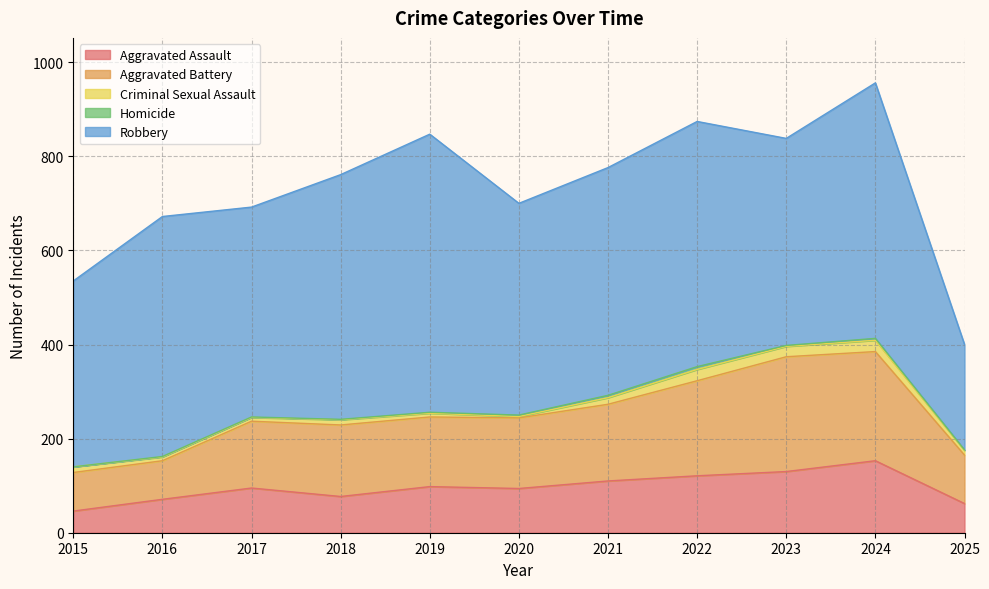

Between 2022 and 2016, which is larger?

2022